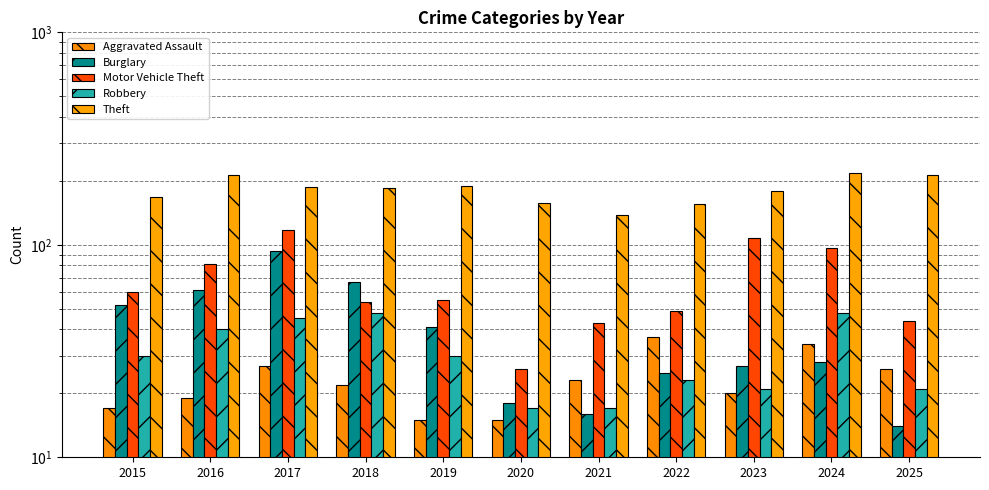

Between 2021 and 2022, which series saw the biggest shift?

Theft